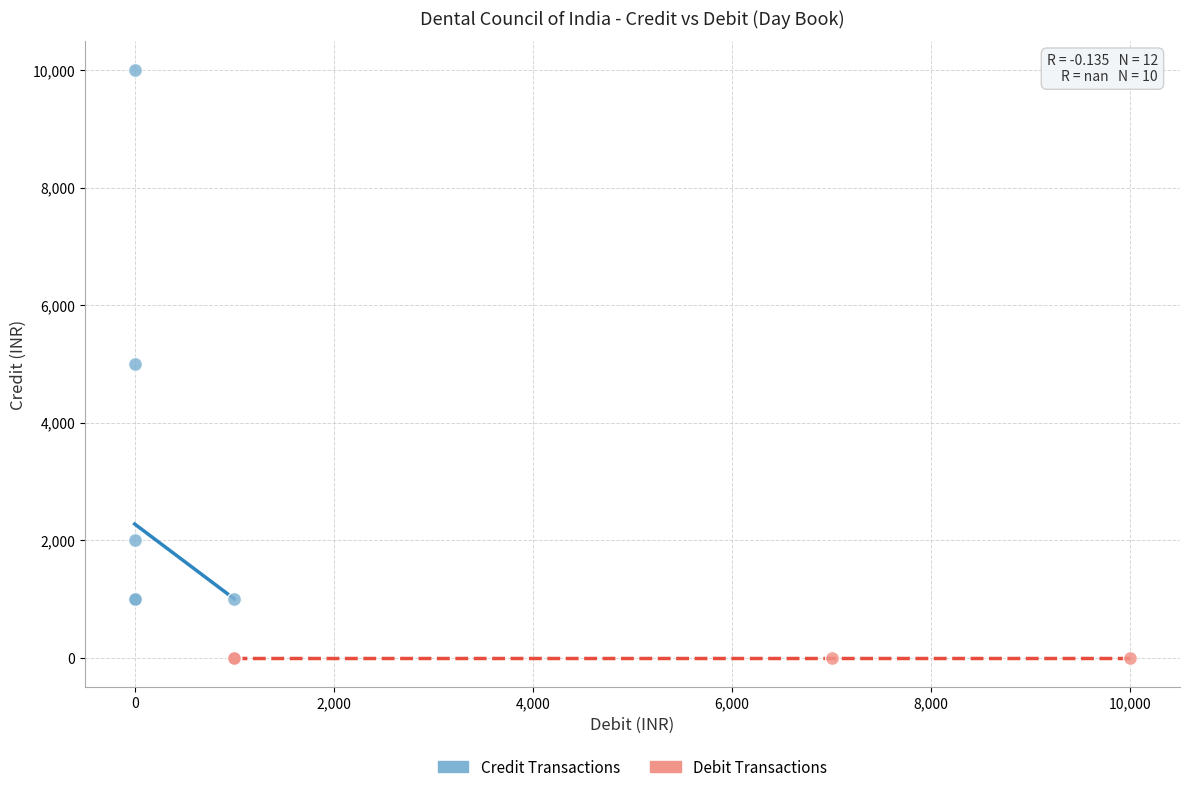

Which series contains the lowest Y value?

Debit Transactions